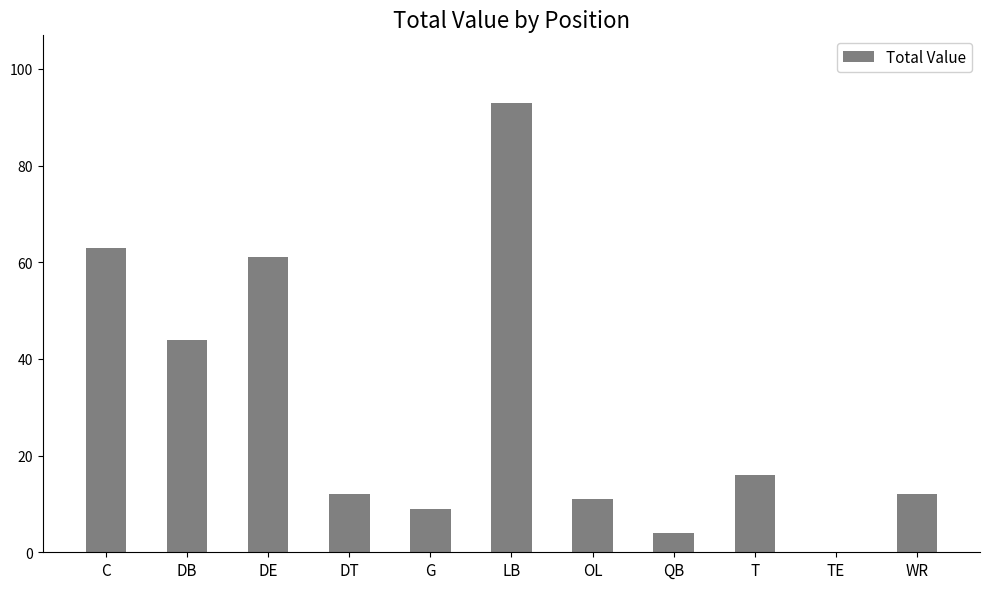

What is the average value?

30